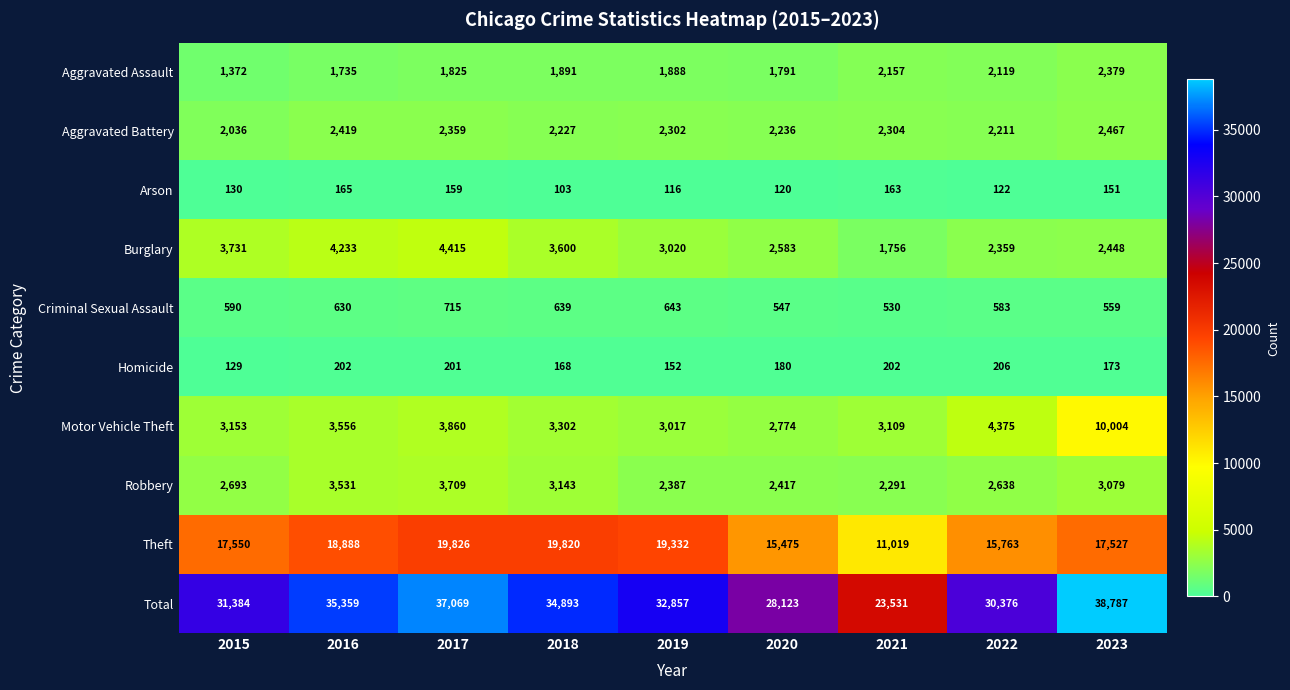

What is the sum of the Burglary values at 2016 and 2018?

7833